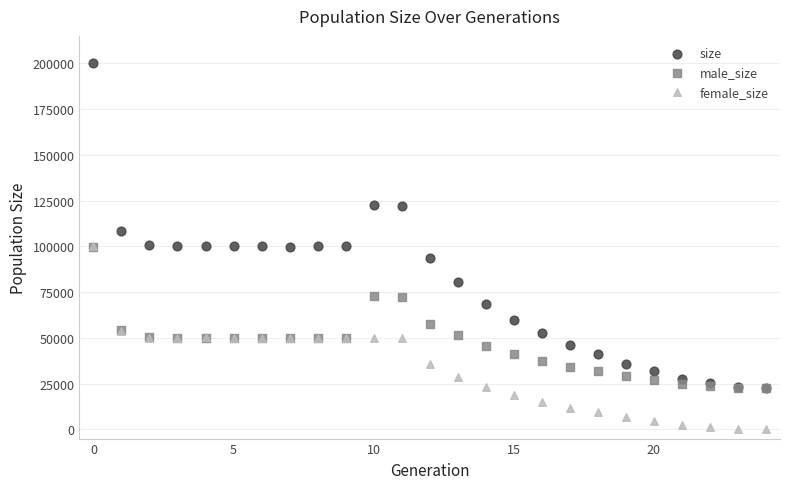

In the size series, what Y value is closest to 111264?

108618